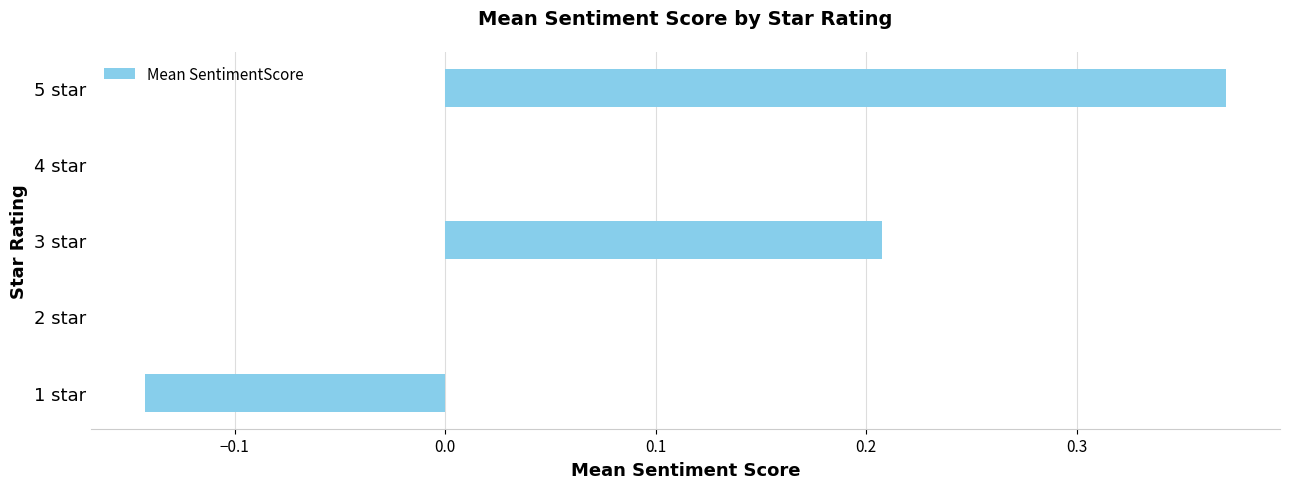

What is the change in value from 1 star to 4 star?

+0.1